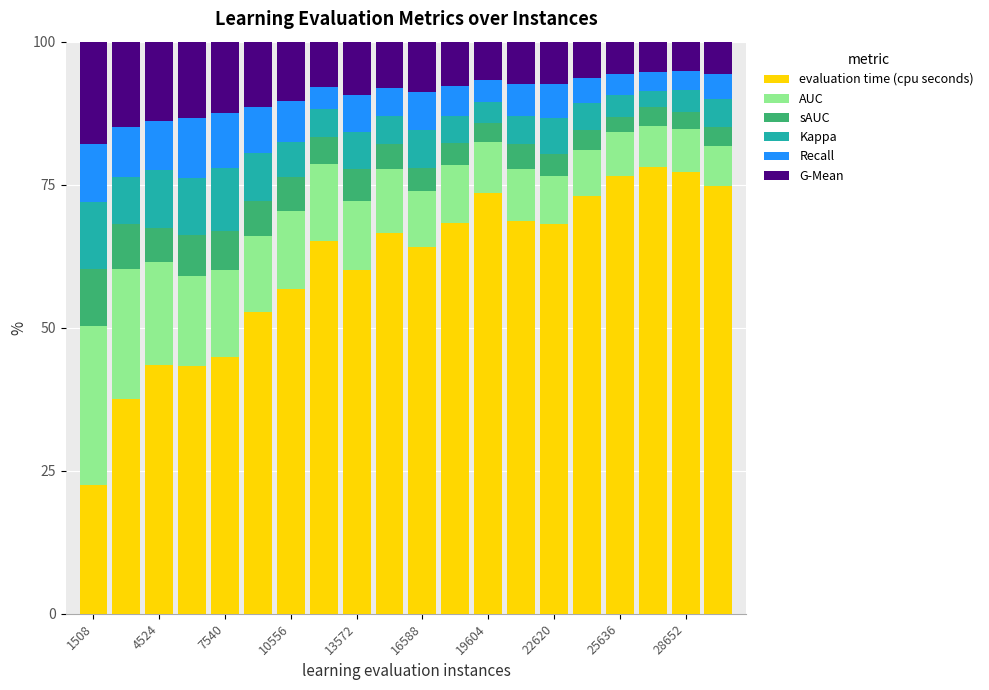

What is the sum of all evaluation time (cpu seconds) values?

1215.1